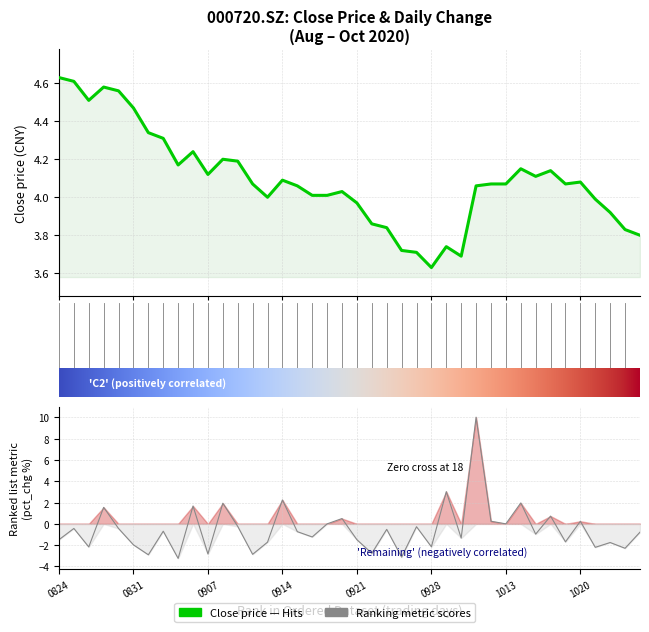

What is the approximate value of close at 25?

3.6